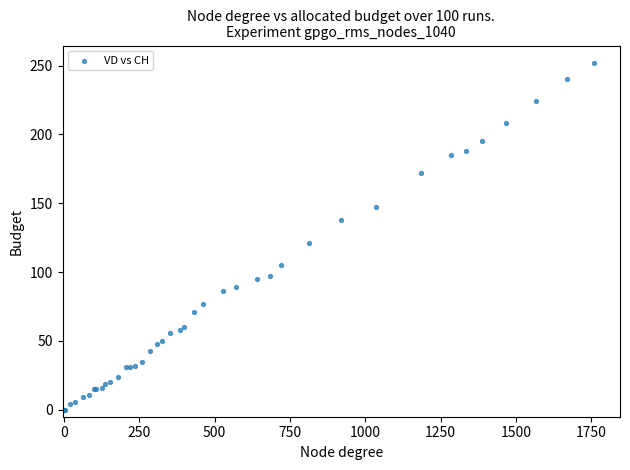

What Y value in the scatter plot is closest to 126?

121